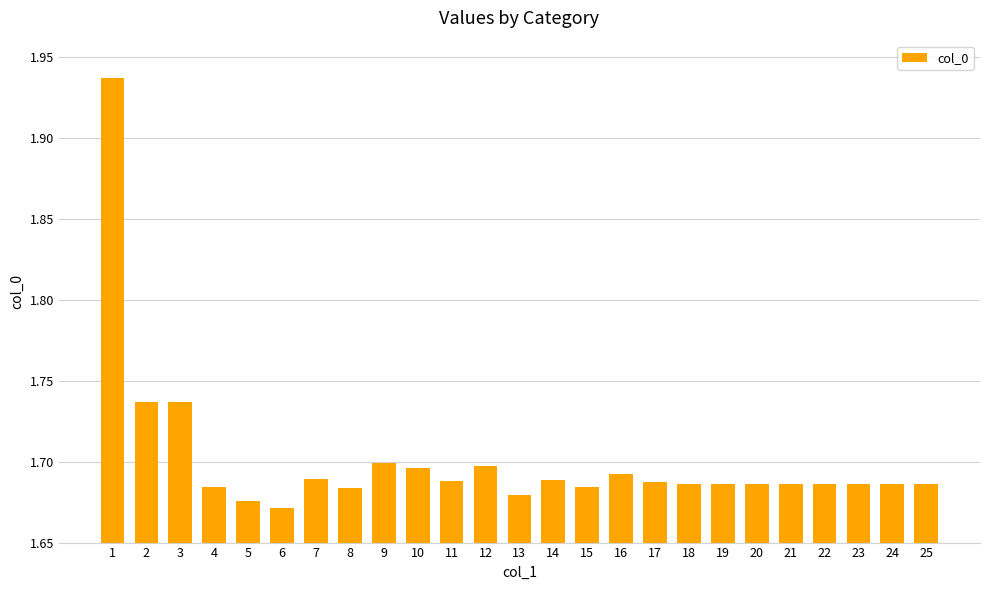

What is the sum of all values?

42.5